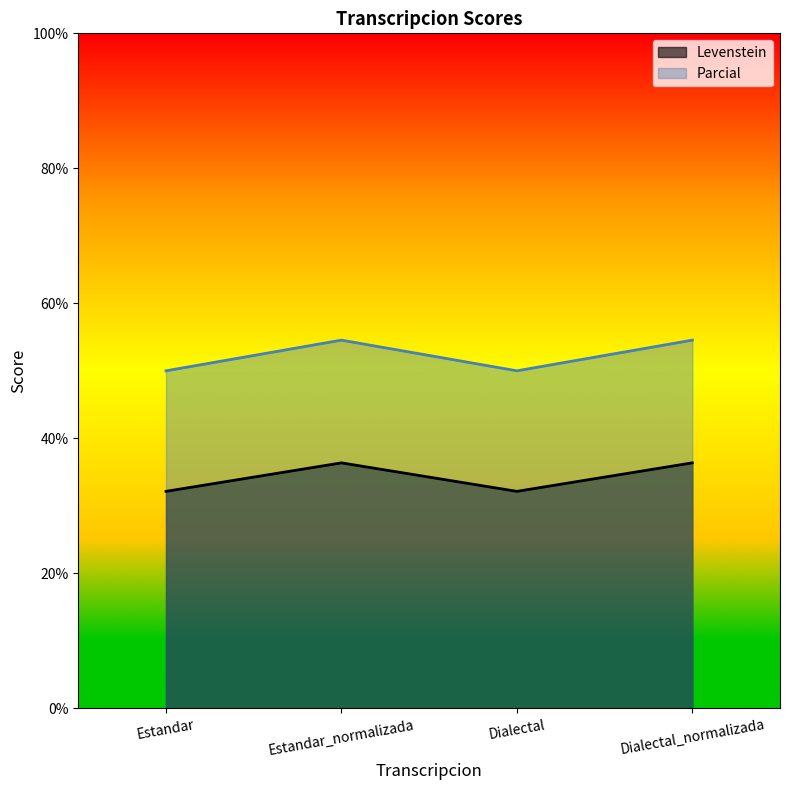

What is the sum of the Parcial values at Estandar and Dialectal_normalizada?

104.5